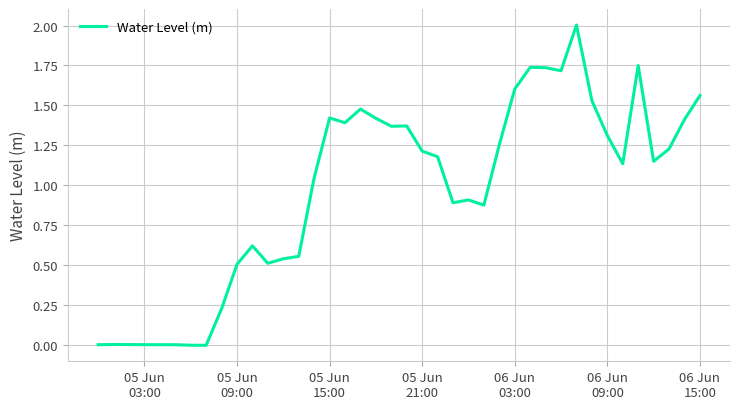

What is the greatest value displayed?

2.0